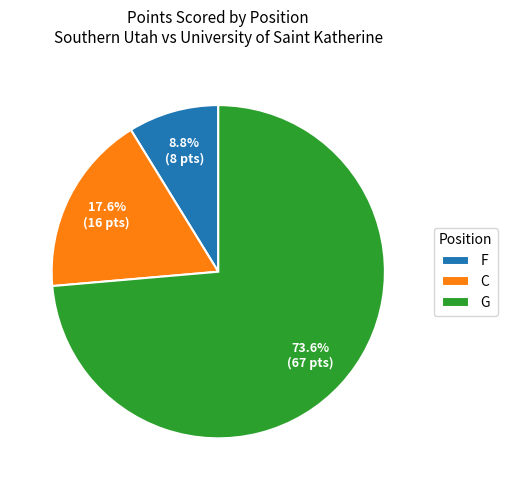

How many segments does this pie chart have?

3